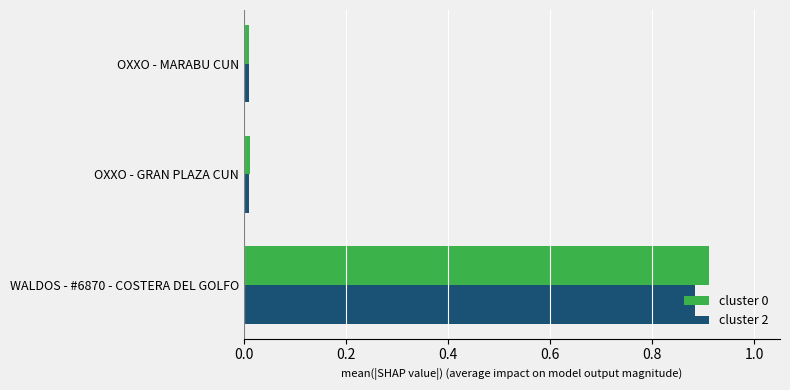

How many series are shown in this chart?

2